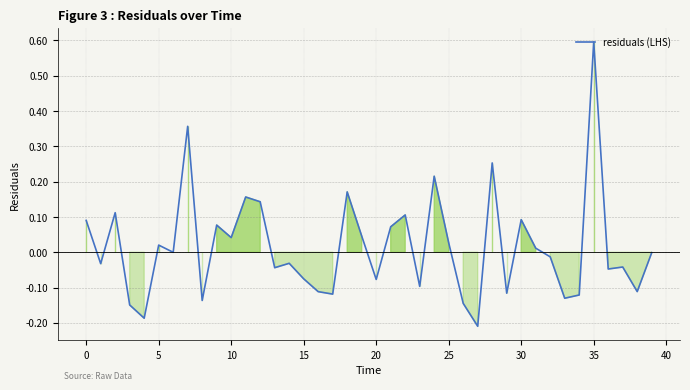

What is the difference between the maximum and minimum values?

0.8